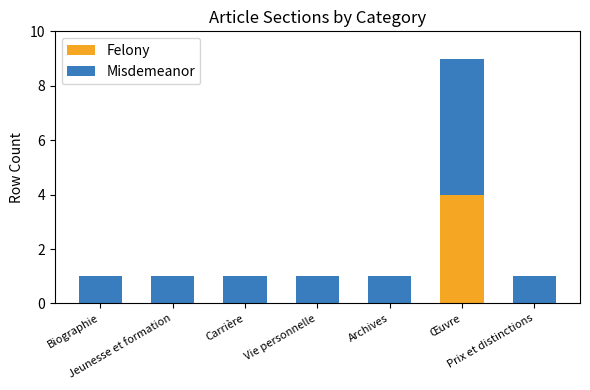

What are all the series names shown in the legend?

Felony, Misdemeanor